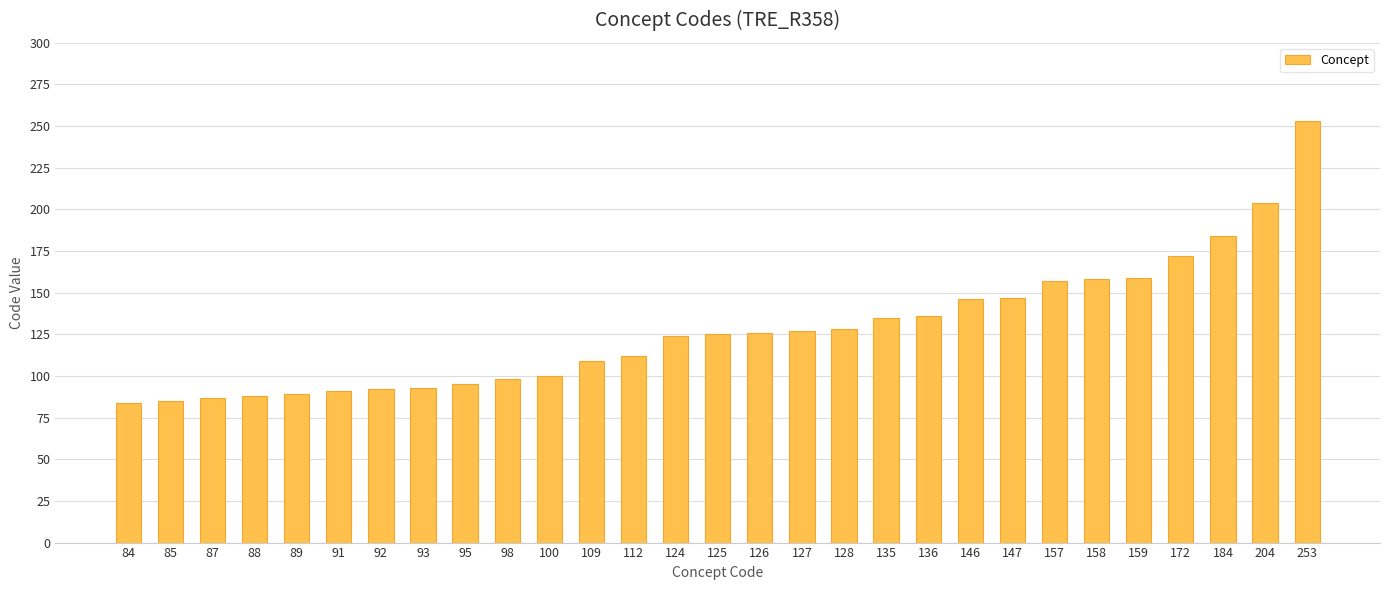

How many distinct data groups are displayed?

1